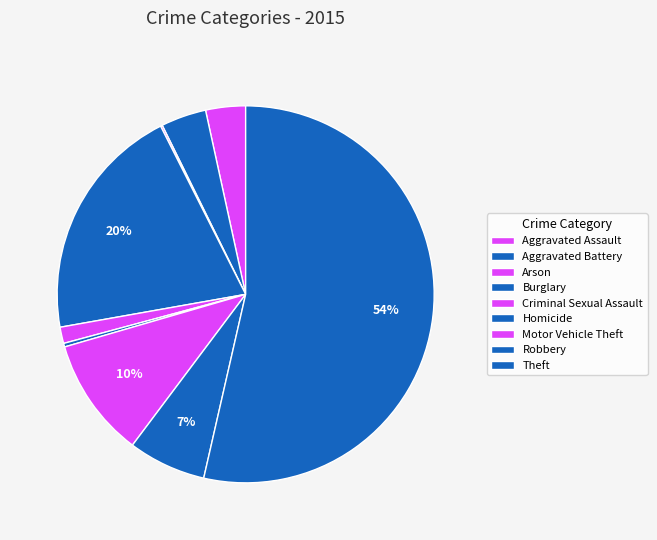

Is the sum of Motor Vehicle Theft and Theft greater than half?

Yes